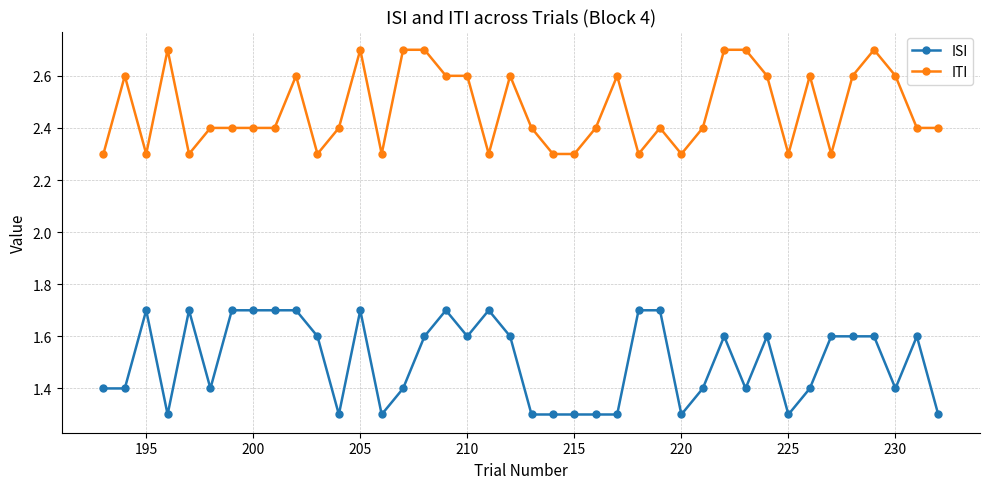

What is the value of the ISI point at the 5th from the left?

1.7